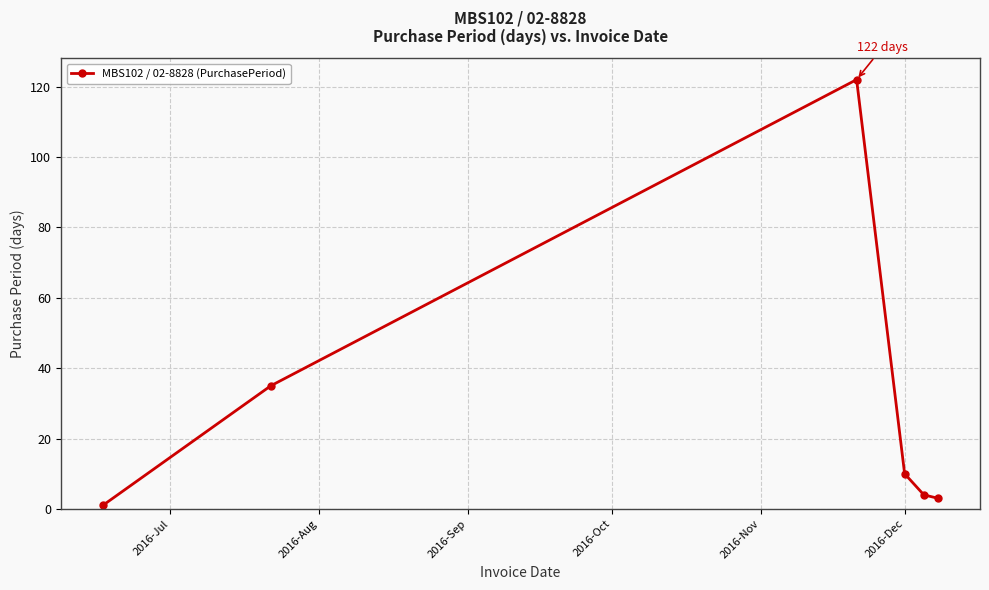

What is the difference between the second highest and minimum values?

34